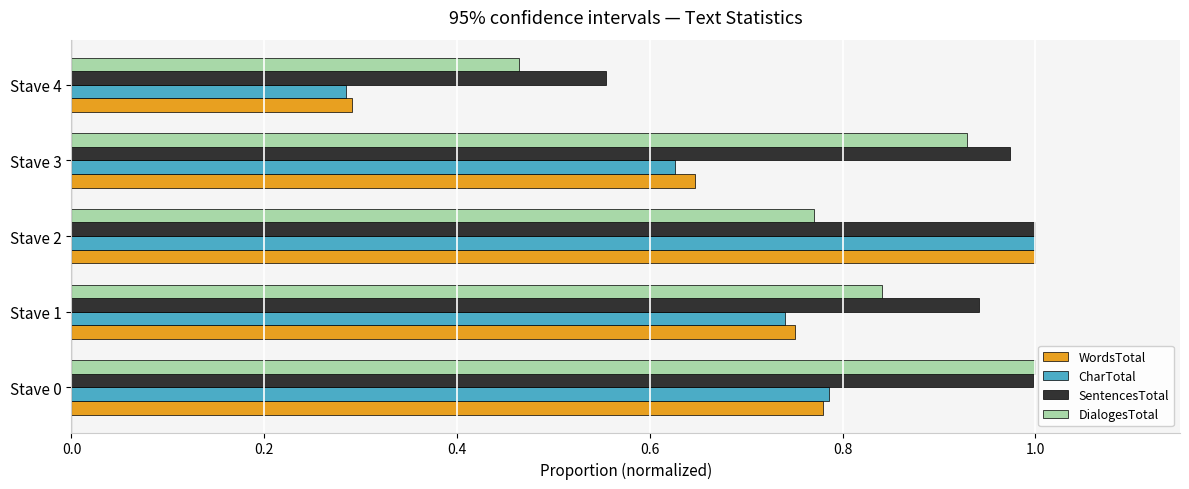

What are all the series names shown in the legend?

WordsTotal, CharTotal, SentencesTotal, DialogesTotal